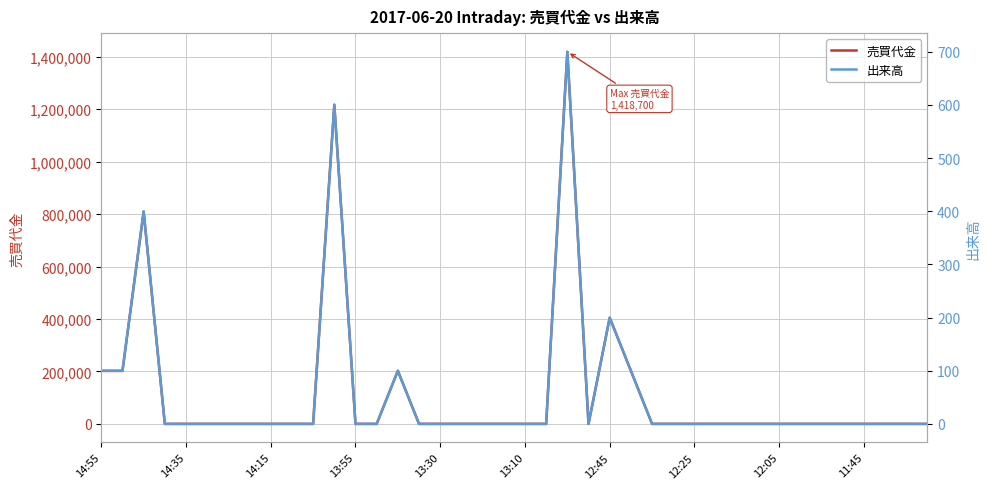

The value of 売買代金 at 13 is 0. True or false?

True